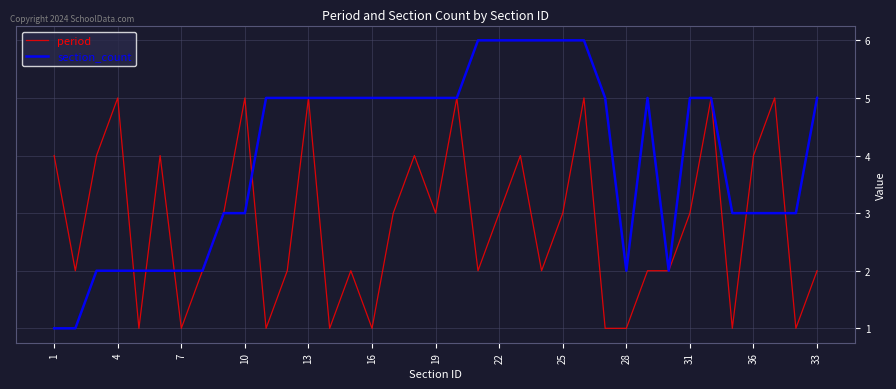

Which series has the widest spread of values?

section_count